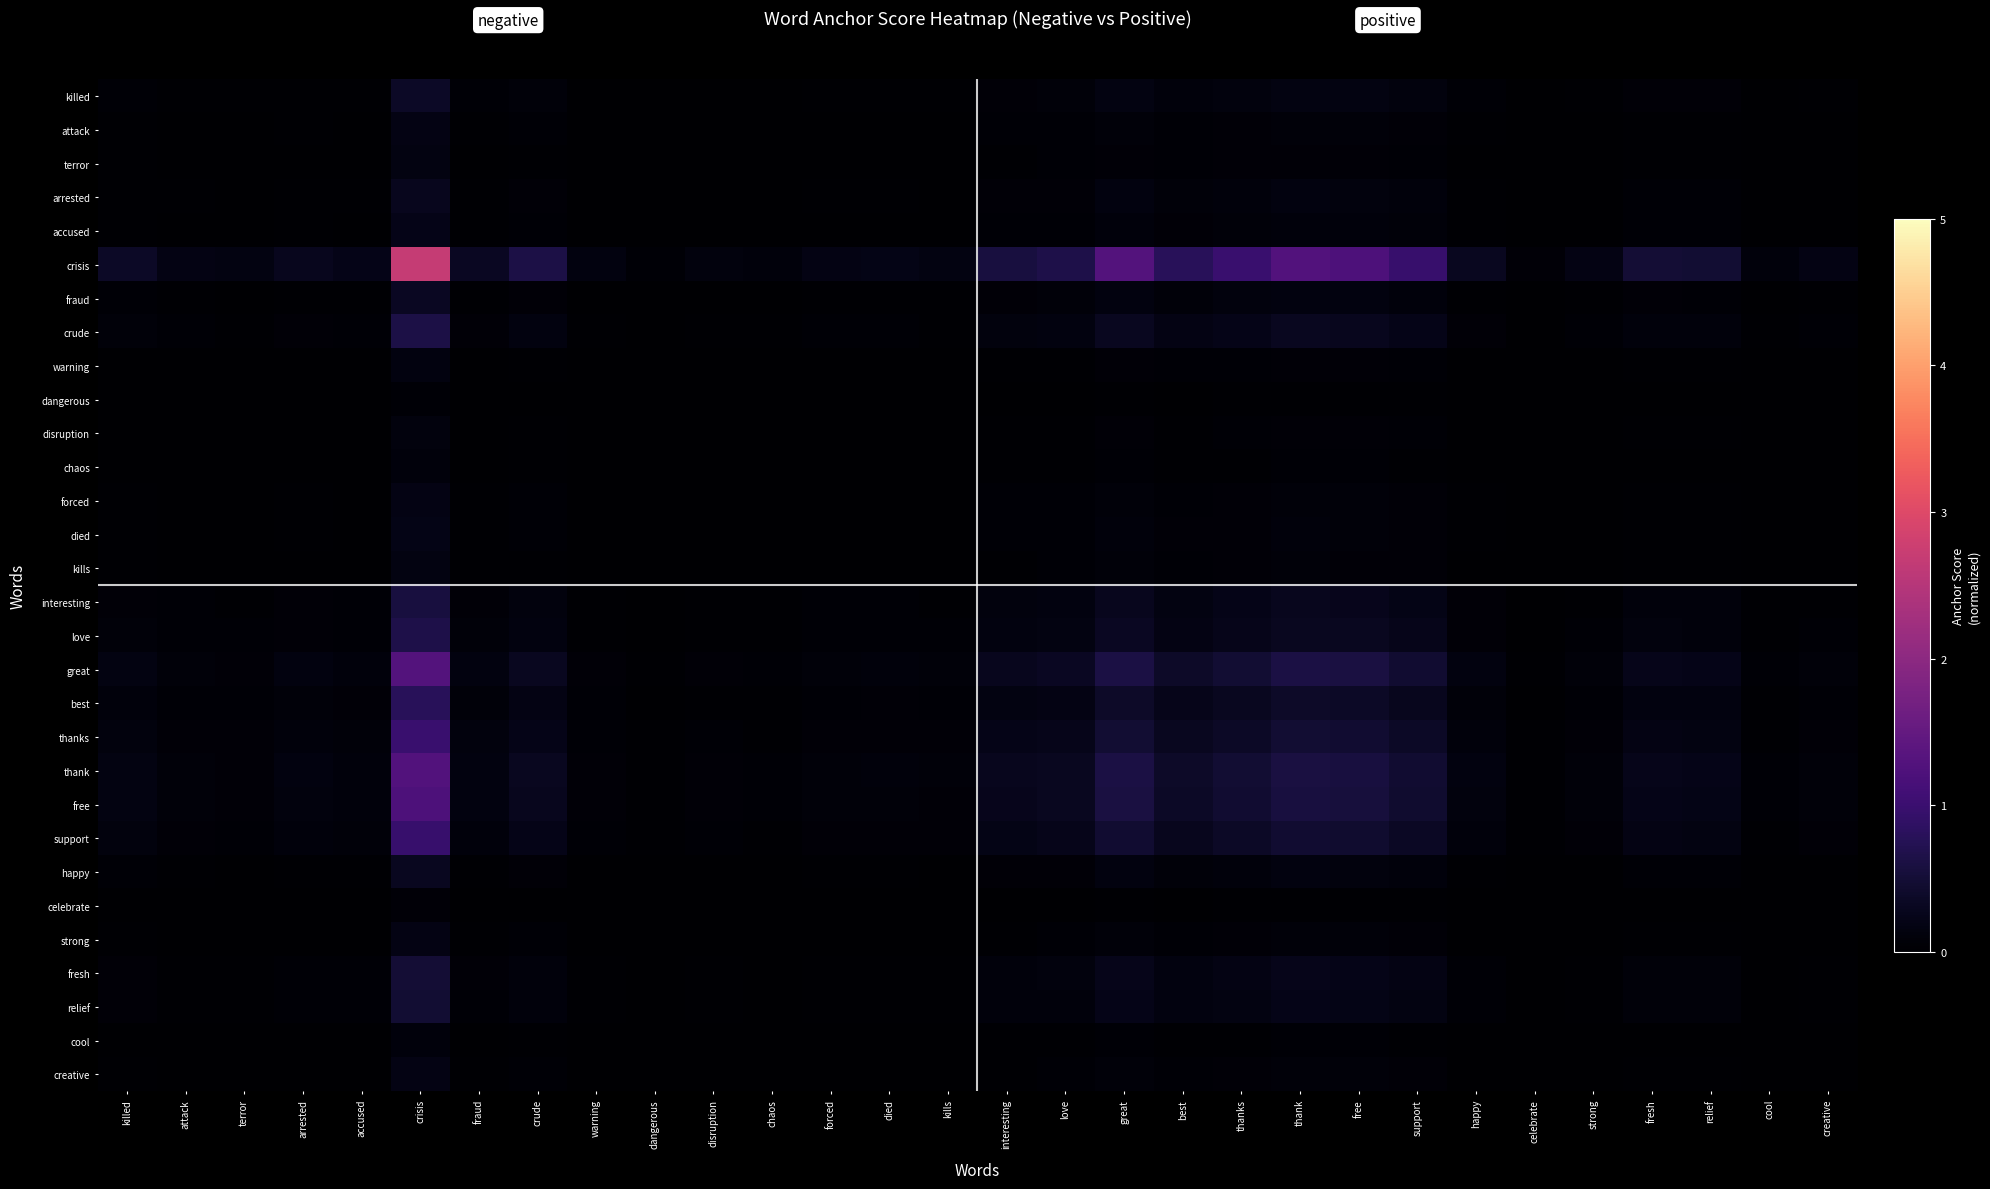

Rank the series at creative from highest to lowest value.

crisis, great, thank, free, thanks, support, best, love, crude, interesting, fresh, relief, killed, fraud, happy, arrested, accused, died, attack, forced, strong, creative, kills, terror, warning, disruption, cool, chaos, celebrate, dangerous